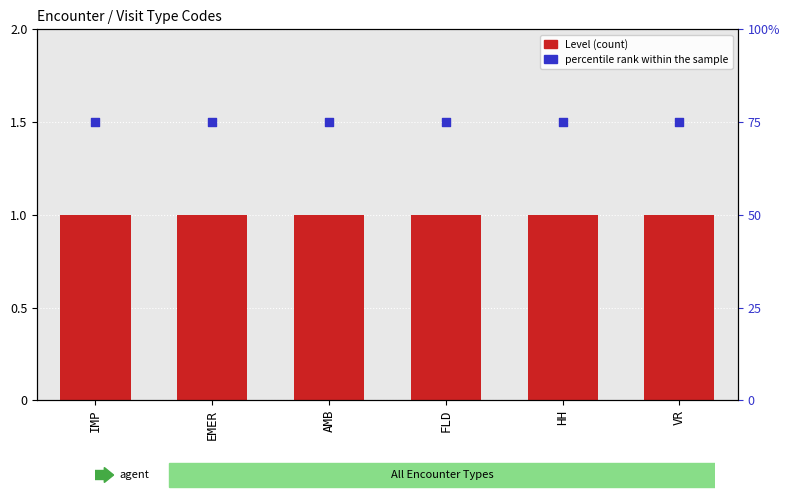

What is the total value across all series at FLD?

76